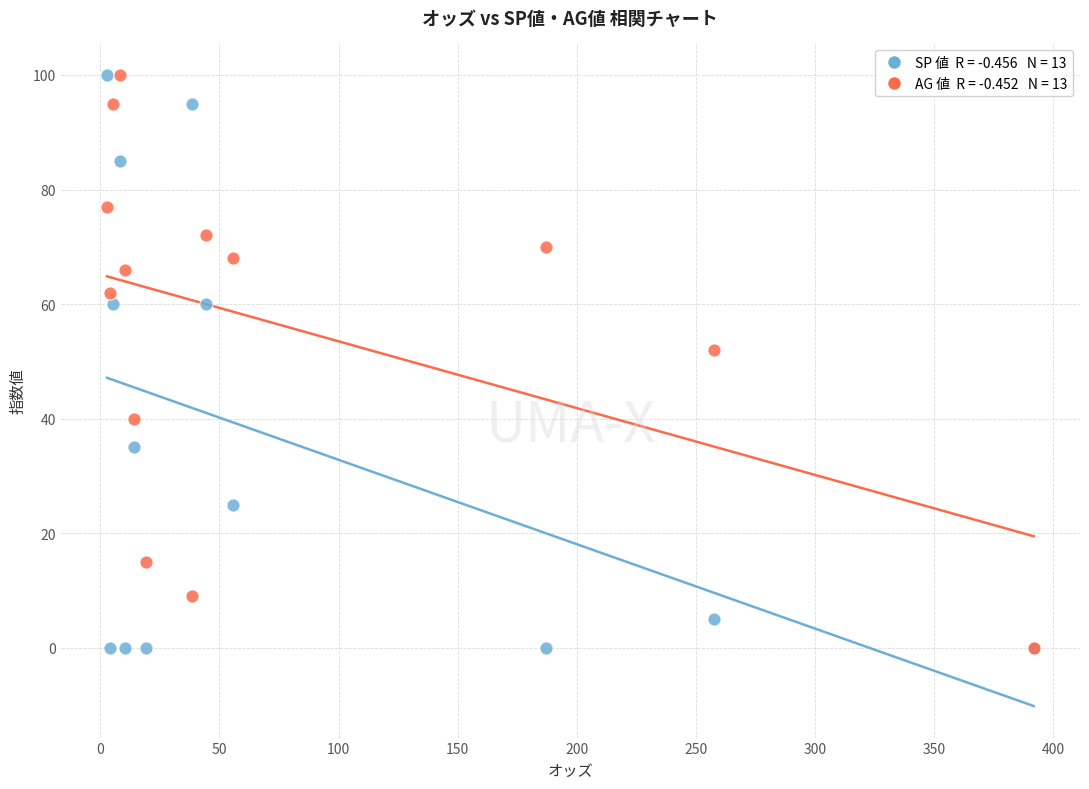

Across all series, what Y value is closest to 50?

52